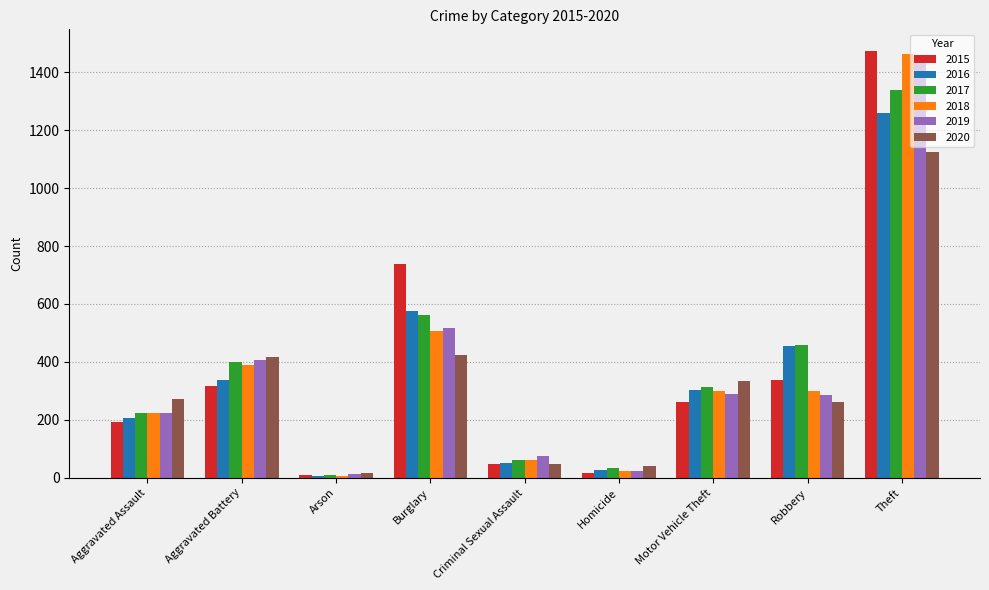

What is the spread (max minus min) of values at Arson?

10